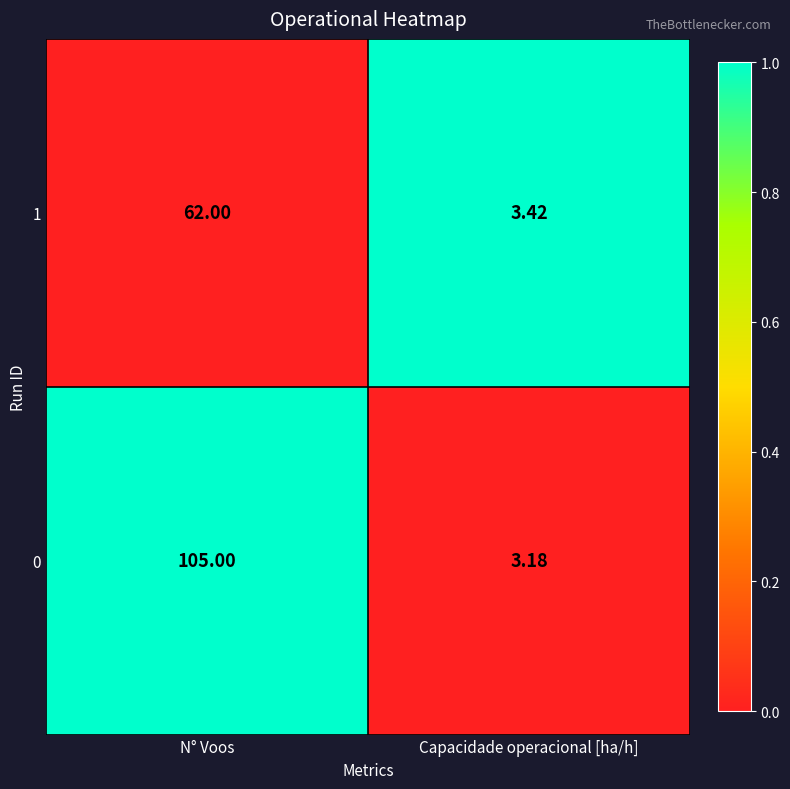

Where is 1 nearest to the value 32?

Capacidade operacional [ha/h]